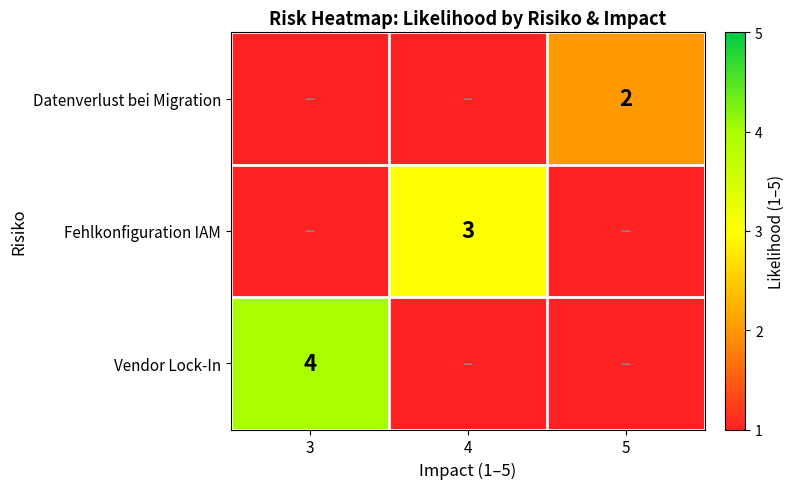

True or false: Fehlkonfiguration IAM has a value of 4 at 4.

False